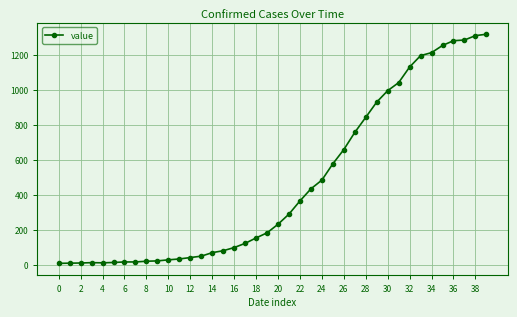

What is the greatest value displayed?

1317